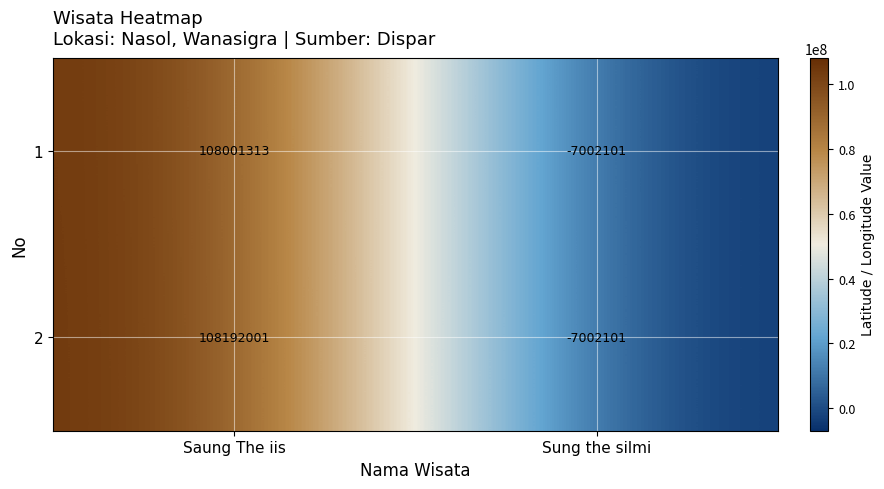

What is the lowest value of the 1 series?

-7002101